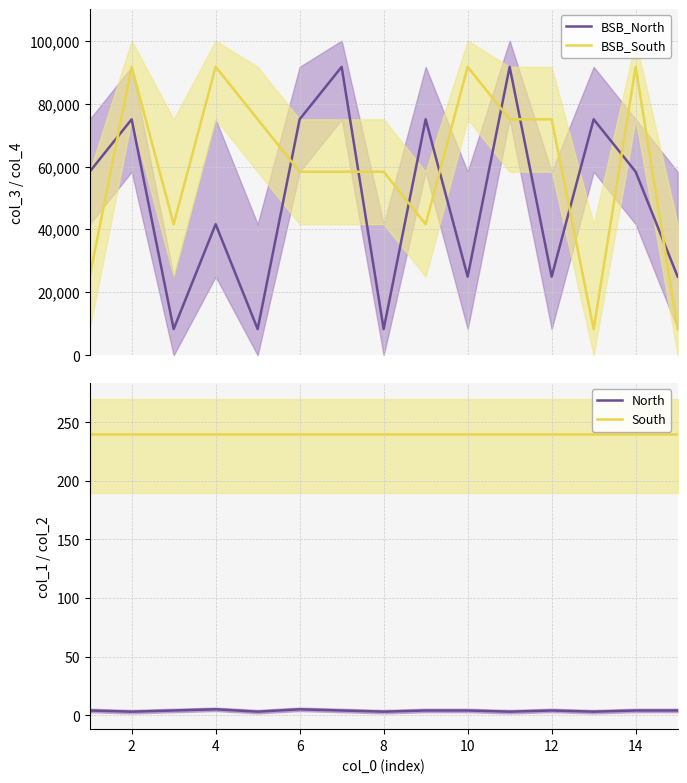

How many times do BSB_North and BSB_South cross each other?

10